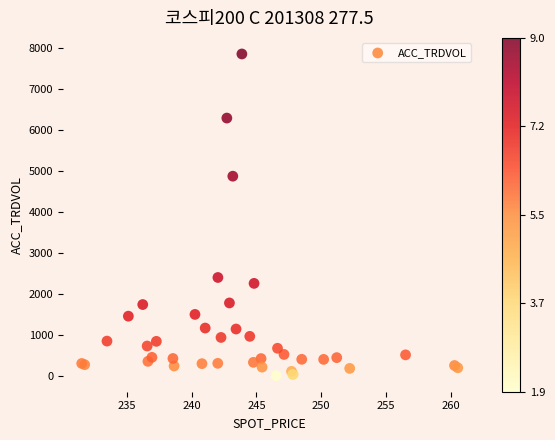

What Y value in the scatter plot is closest to 3935?

4879